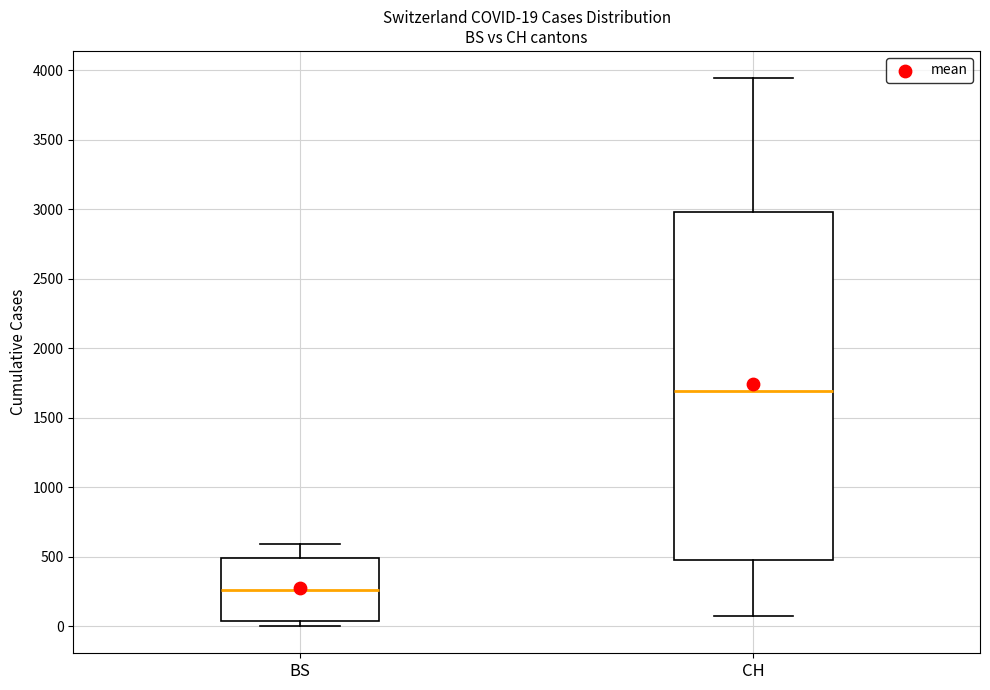

Which box has the highest median line?

CH